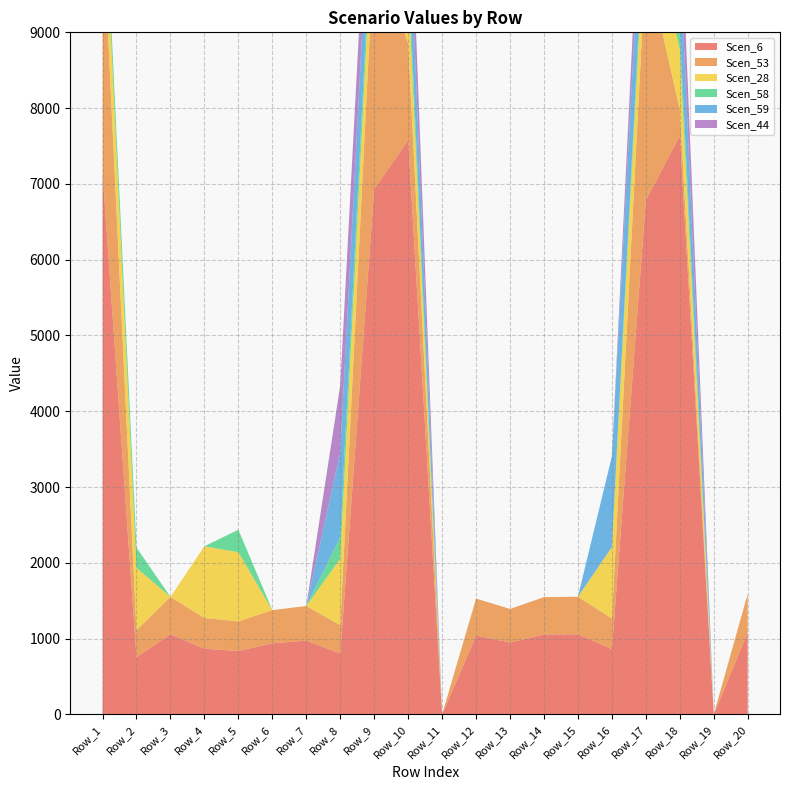

Reading right to left, what are all the values shown in this chart?

Scen_6: 1084.5	0.0	7633.9	6785.2	862.5	1057.8	1053.9	948.1	1041.1	0.0	7576.9	6929.4	802.8	974.5	937.3	836.0	866.6	1056.4	755.6	7151.8
Scen_53: 507.3	0.0	343.7	3174.3	403.5	494.9	493.1	443.6	487.0	0.0	1278.7	3241.8	375.6	455.9	438.5	391.1	405.4	494.2	353.5	3345.8
Scen_28: 0.0	0.0	802.4	713.2	941.9	0.0	0.0	0.0	0.0	0.0	796.4	728.4	876.8	0.0	0.0	913.0	946.4	0.0	825.2	751.7
Scen_58: 0.0	0.0	260.4	231.4	0.0	0.0	0.0	0.0	0.0	0.0	258.4	236.4	284.5	0.0	0.0	296.3	0.0	0.0	267.8	243.9
Scen_59: 0.0	0.0	1022.0	908.4	1199.7	0.0	0.0	0.0	0.0	0.0	1014.4	927.7	1116.8	0.0	0.0	0.0	0.0	0.0	0.0	0.0
Scen_44: 0.0	0.0	809.7	719.7	0.0	0.0	0.0	0.0	0.0	0.0	803.7	735.0	884.8	0.0	0.0	0.0	0.0	0.0	0.0	0.0